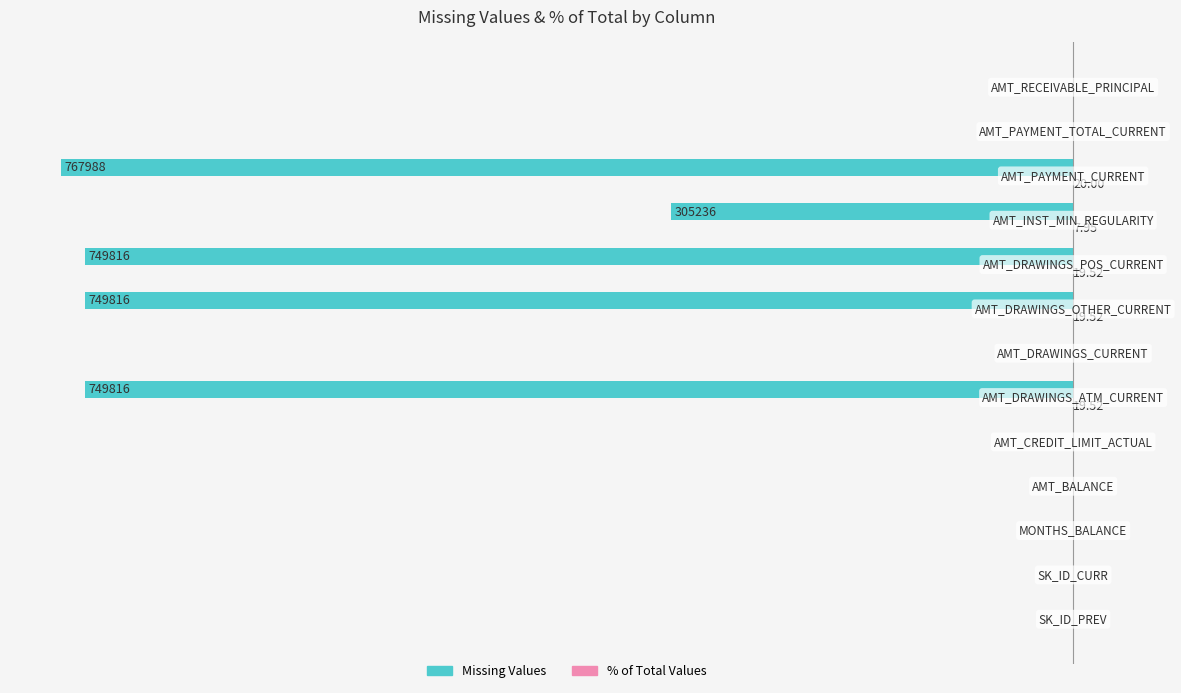

Count the number of categories in the chart.

13